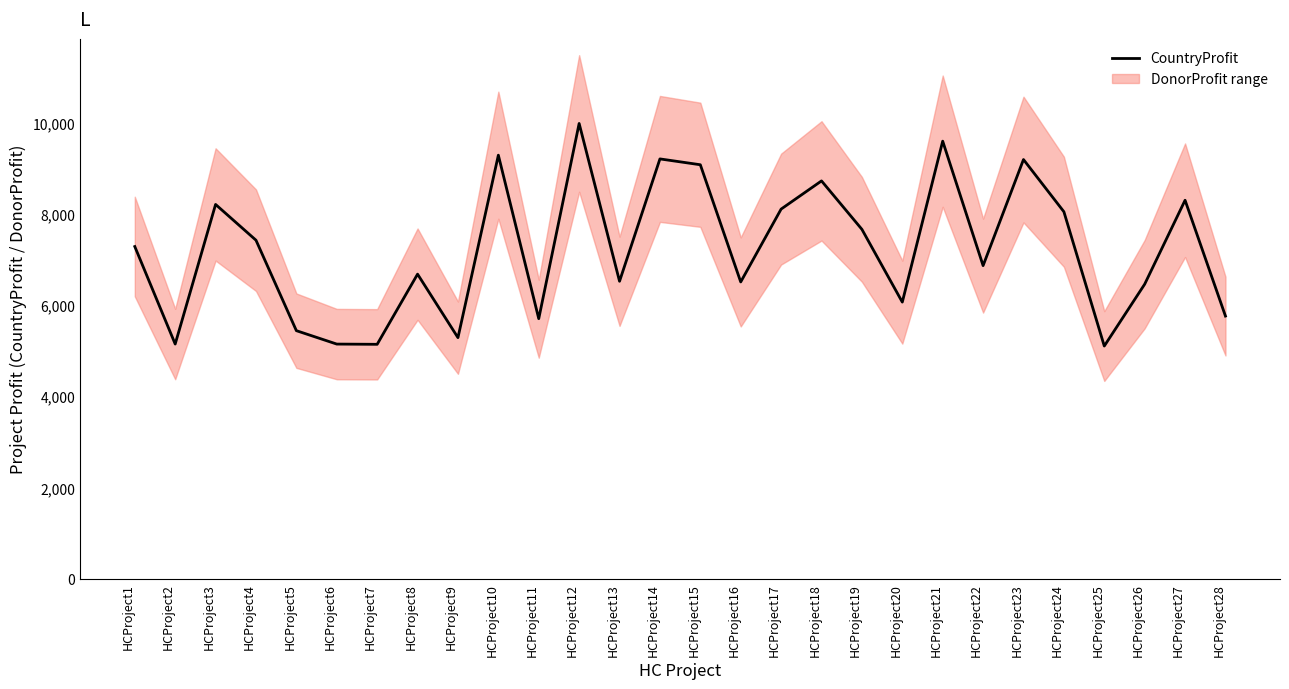

What is the difference between the maximum and minimum values?

4879